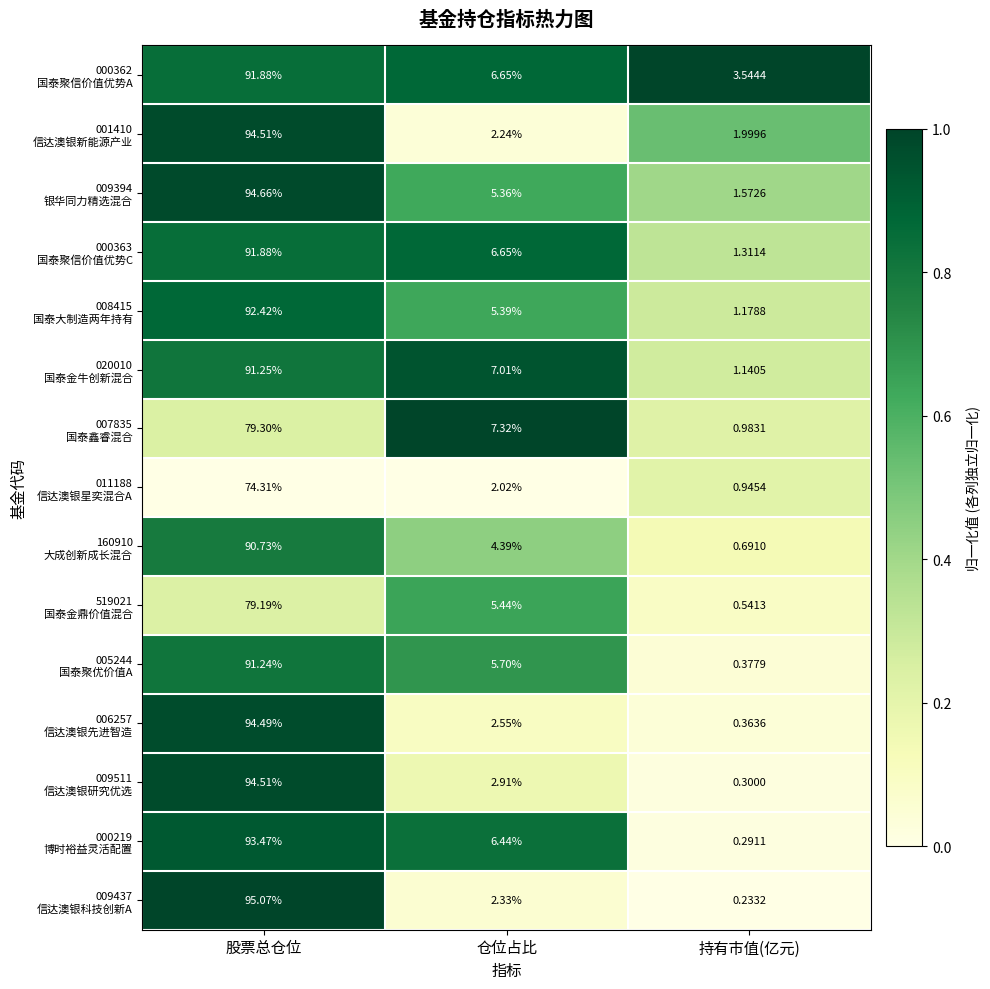

Which category has the lowest value across all series?

持有市值(亿元)